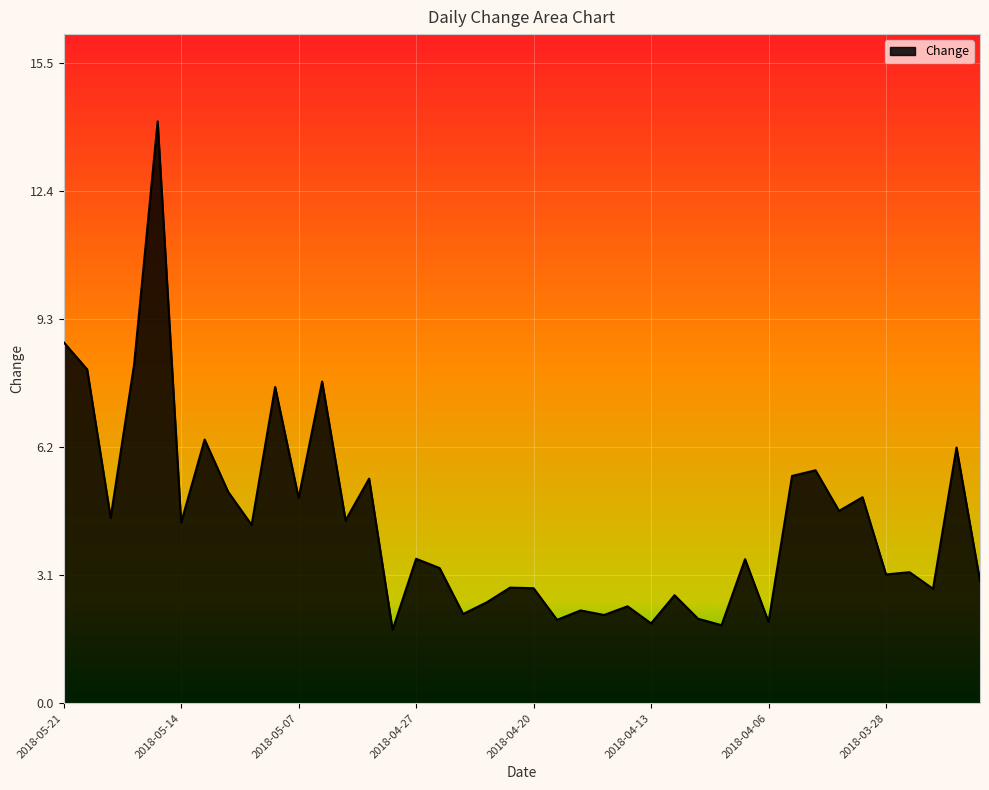

What is the difference between the maximum and minimum values?

12.3